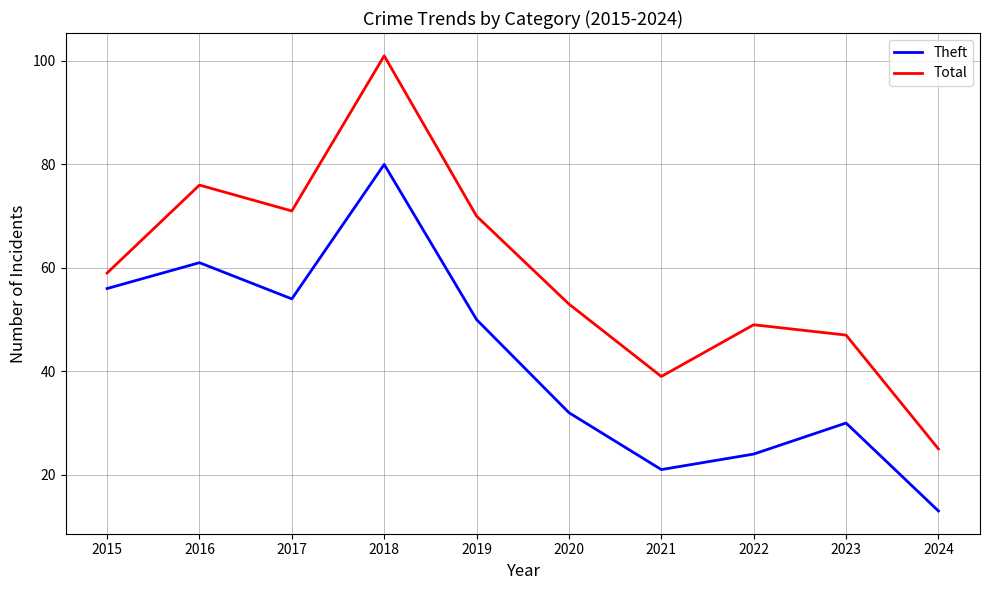

How many interior local peaks does the Theft series have?

3